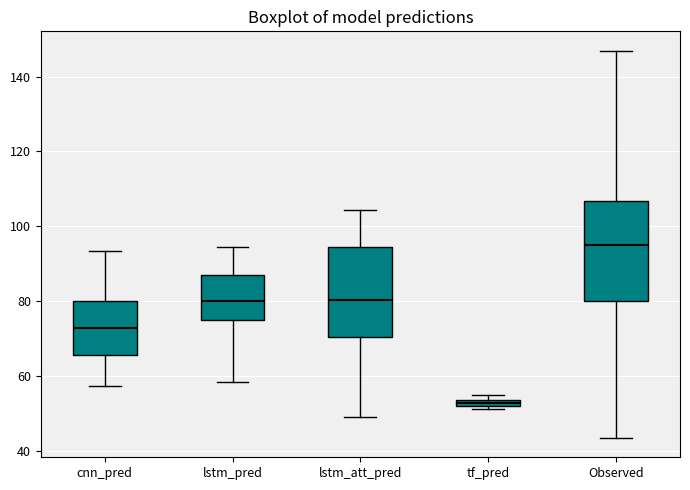

Which box's median line is the highest?

Observed